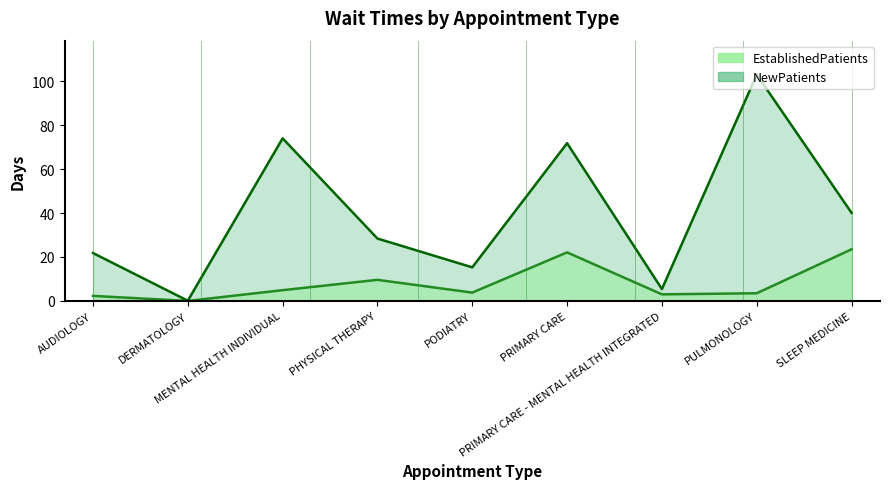

True or false: EstablishedPatients and NewPatients intersect in this chart.

False